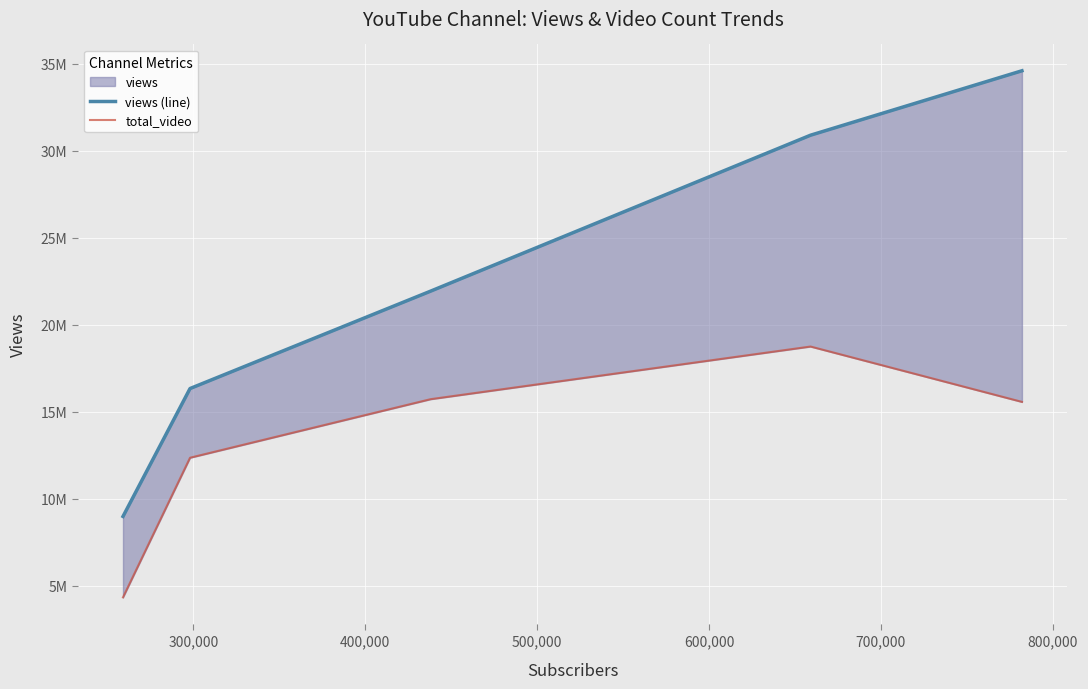

Between 300,000 and 500,000, which series saw the biggest shift?

views (line)